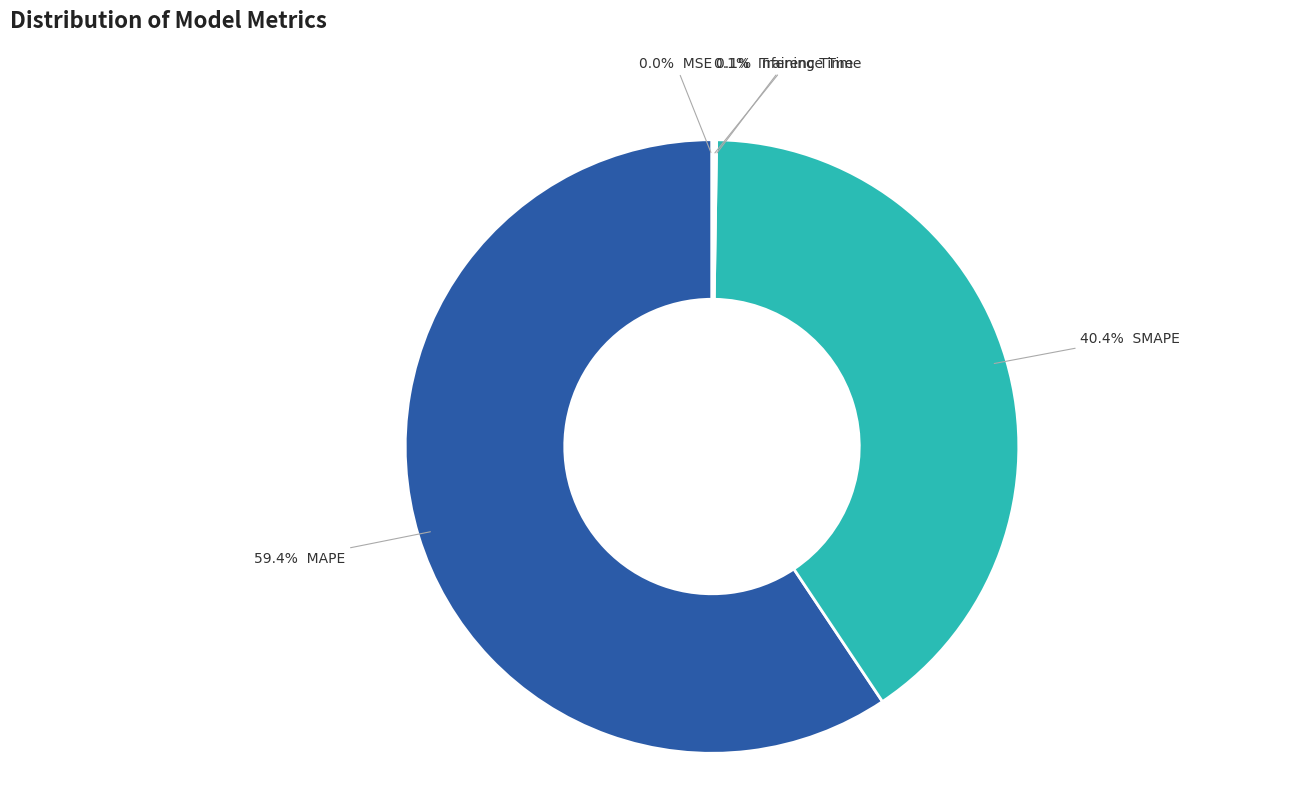

Does any single category account for the majority?

Yes